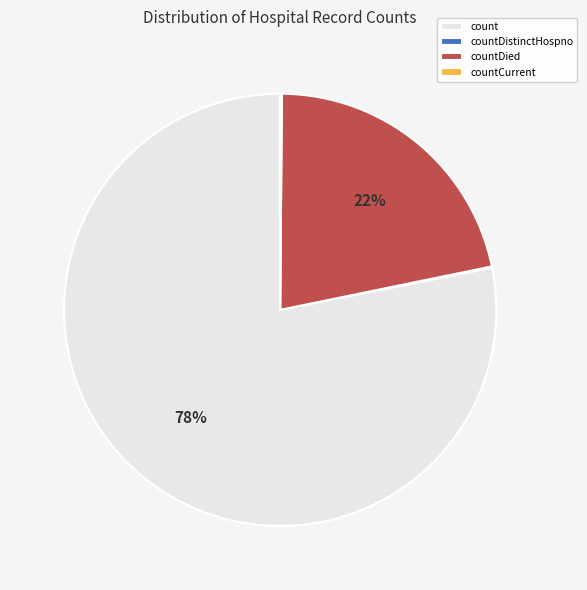

To the nearest percent, what percentage of the pie is count?

78%